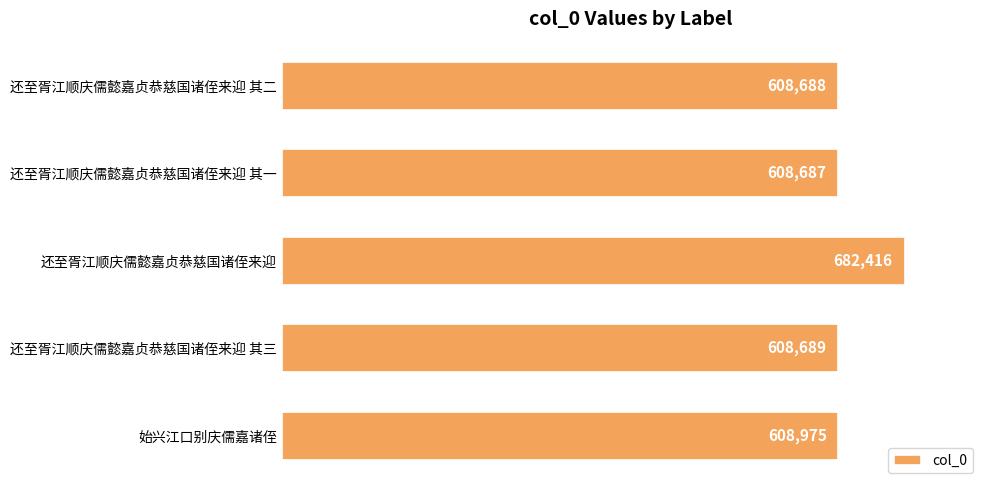

What is the ratio of the value at 始兴江口别庆儒嘉诸侄 to the value at 还至胥江顺庆儒懿嘉贞恭慈国诸侄来迎 其一?

1.0